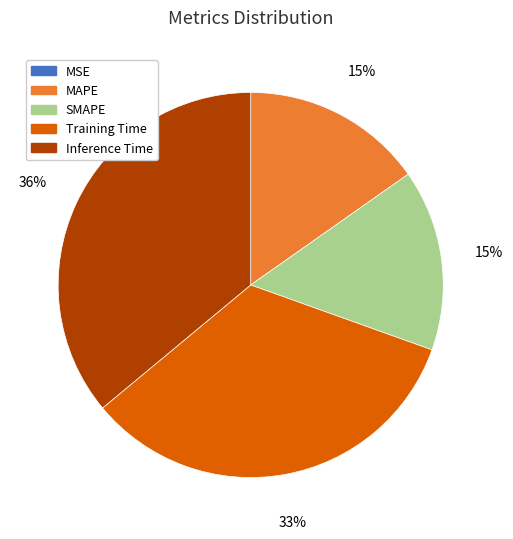

Which slice is the largest?

Inference Time